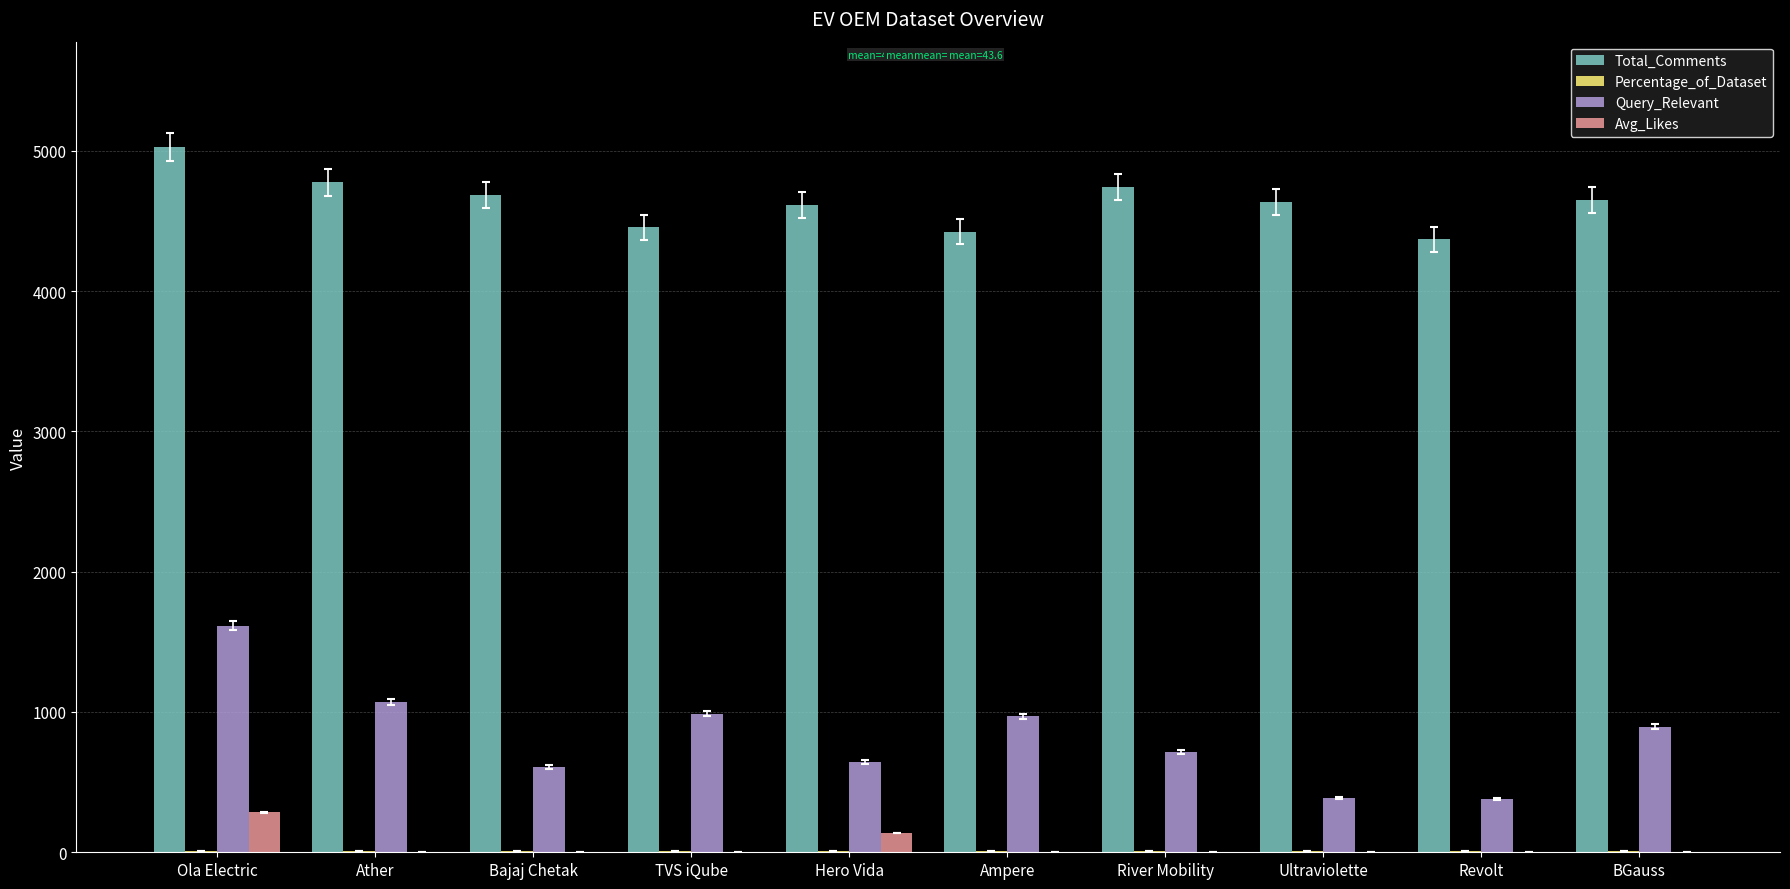

Where does the Query_Relevant series first go above 894?

Ola Electric